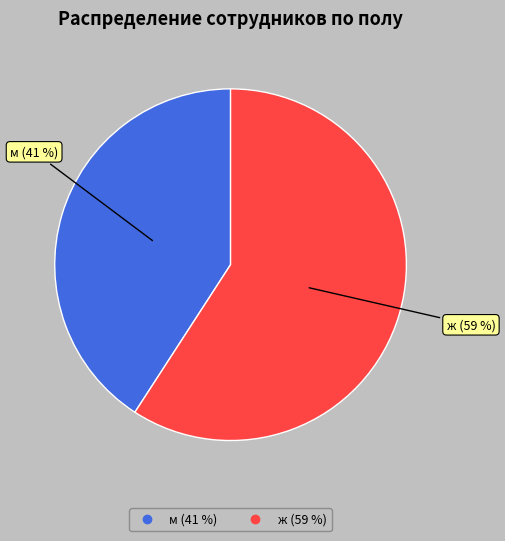

Does ж account for over 50% of the chart?

Yes